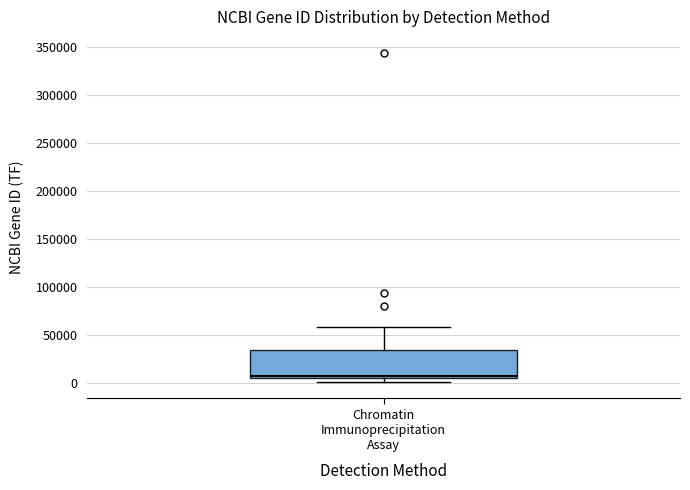

Where is the upper edge of the box for Chromatin Immunoprecipitation Assay on the y-axis? The values are not printed on the chart, so give them approximately, as read against the axis.

35000